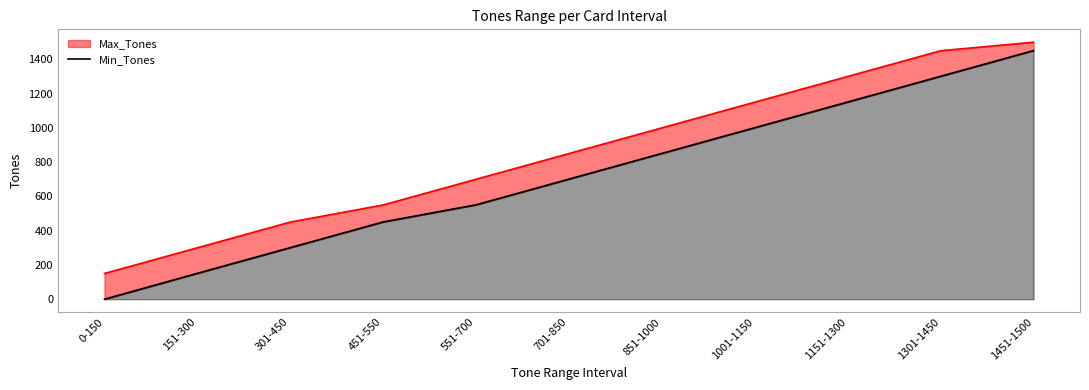

Reading left to right, extract all data points from this chart.

Max_Tones: 0-150=150	151-300=300	301-450=450	451-550=550	551-700=700	701-850=850	851-1000=1000	1001-1150=1150	1151-1300=1300	1301-1450=1450	1451-1500=1500
Min_Tones: 0-150=0	151-300=151	301-450=301	451-550=451	551-700=551	701-850=701	851-1000=851	1001-1150=1001	1151-1300=1151	1301-1450=1301	1451-1500=1451